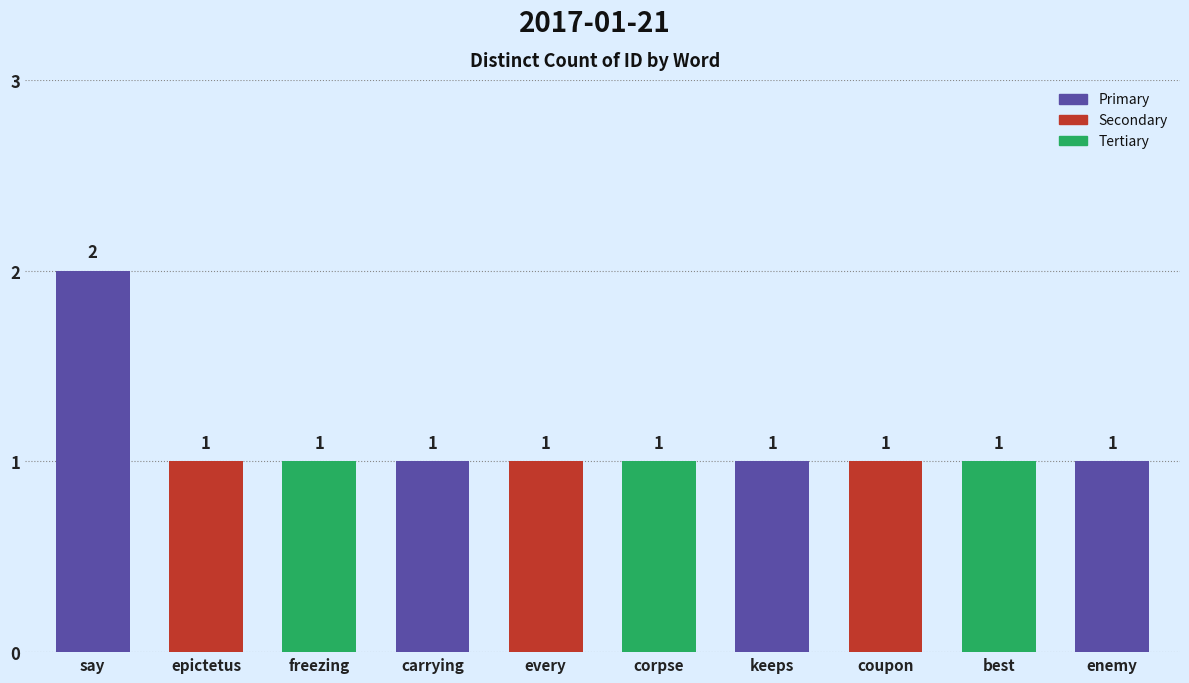

Reading left to right, extract all data points from this chart.

say=2	epictetus=1	freezing=1	carrying=1	every=1	corpse=1	keeps=1	coupon=1	best=1	enemy=1